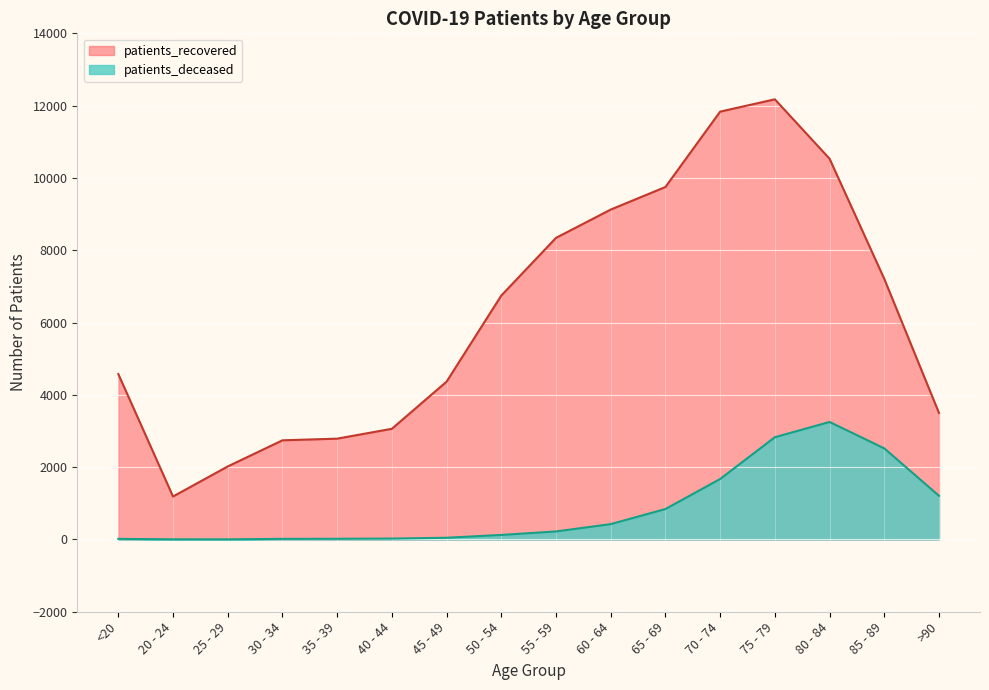

What is the highest value of the patients_recovered series?

12175